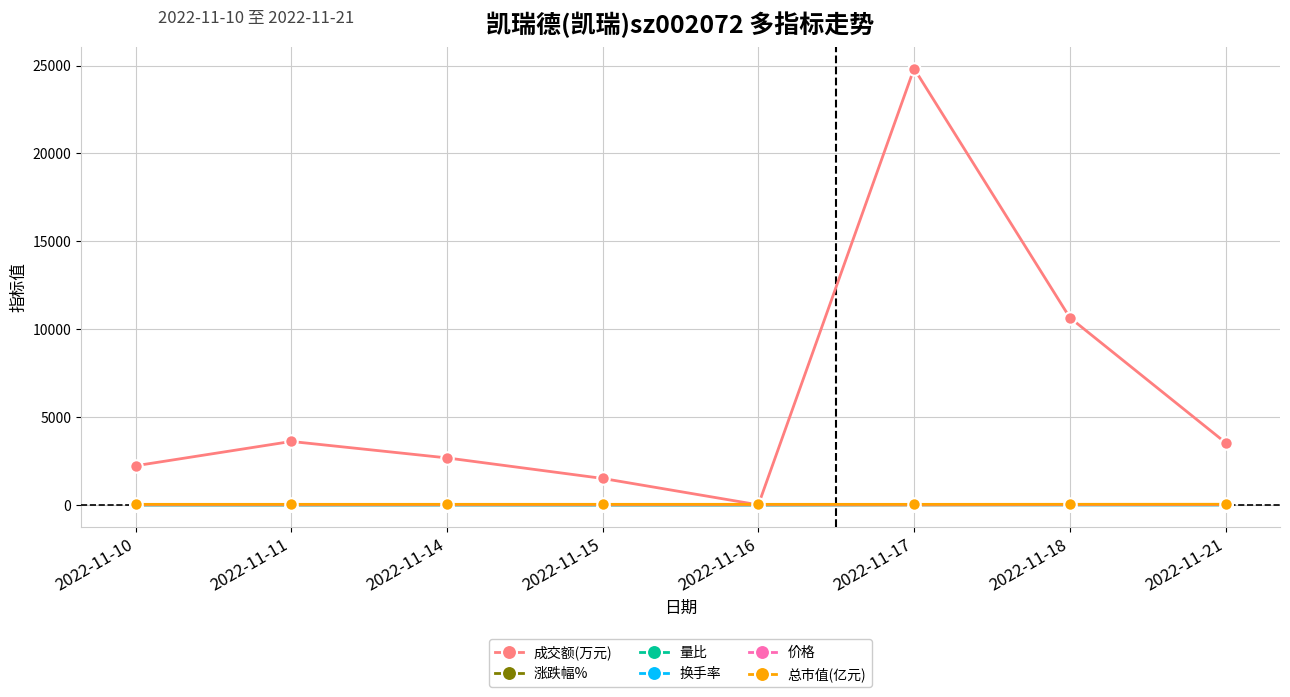

What is the maximum value shown in the chart?

24827.0